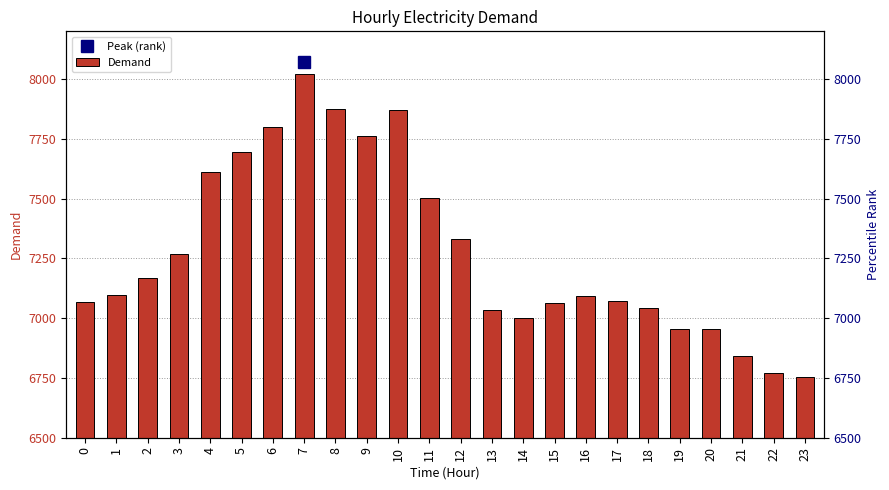

Is it true that the value at 14 is 6999?

True